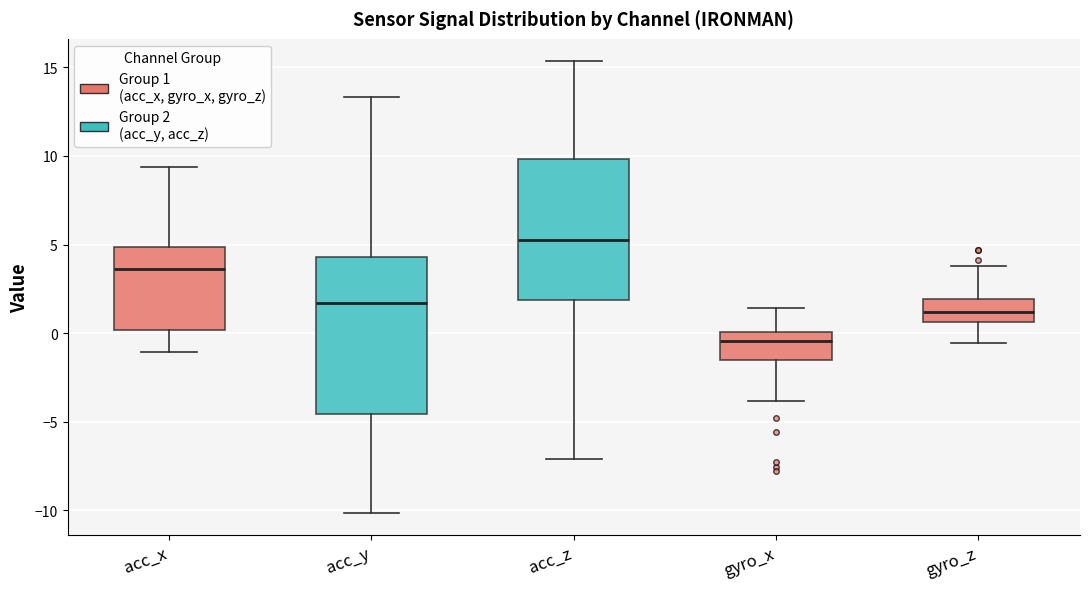

Which box has the highest median line?

acc_z